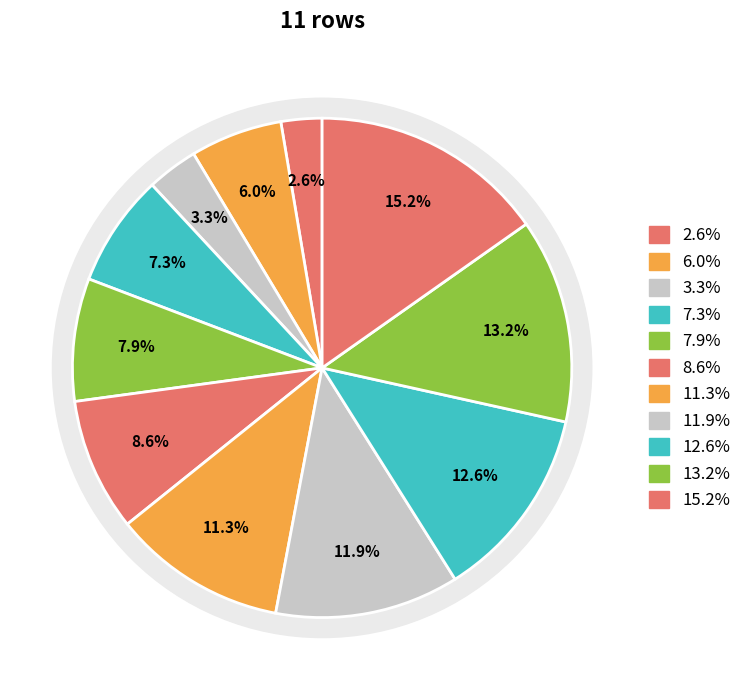

Count the number of slices in the pie.

11